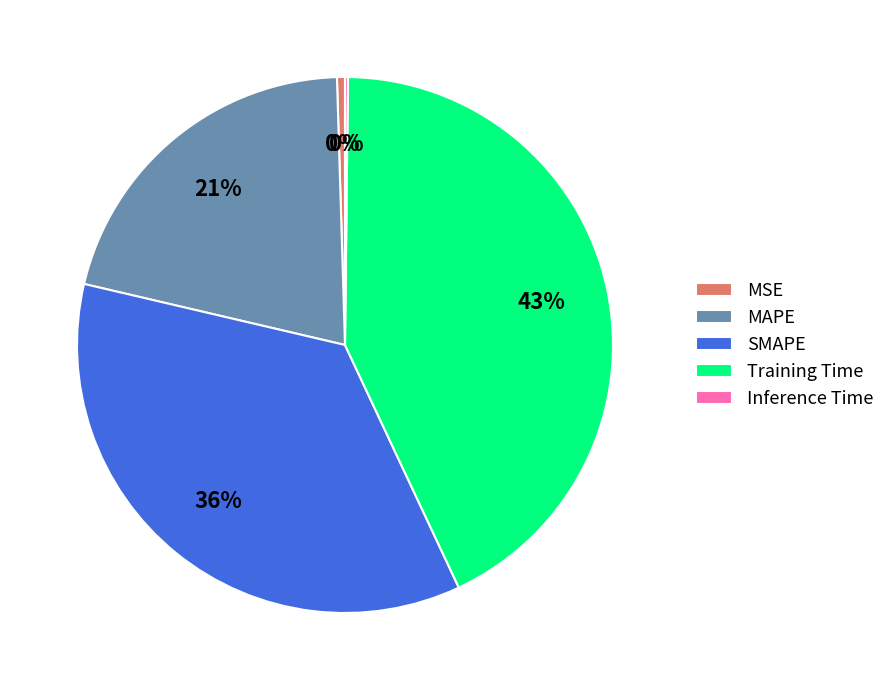

To the nearest percent, what is the difference between the largest and smallest slice percentages?

43%